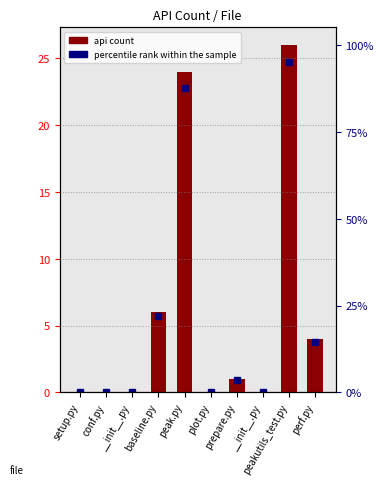

What is the label of the 6th bar from the left?

plot.py